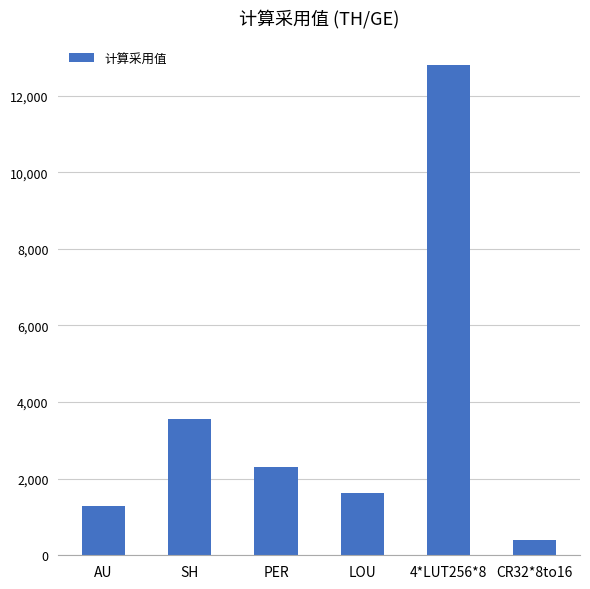

List the labels in order of value, smallest first.

CR32*8to16, AU, LOU, PER, SH, 4*LUT256*8